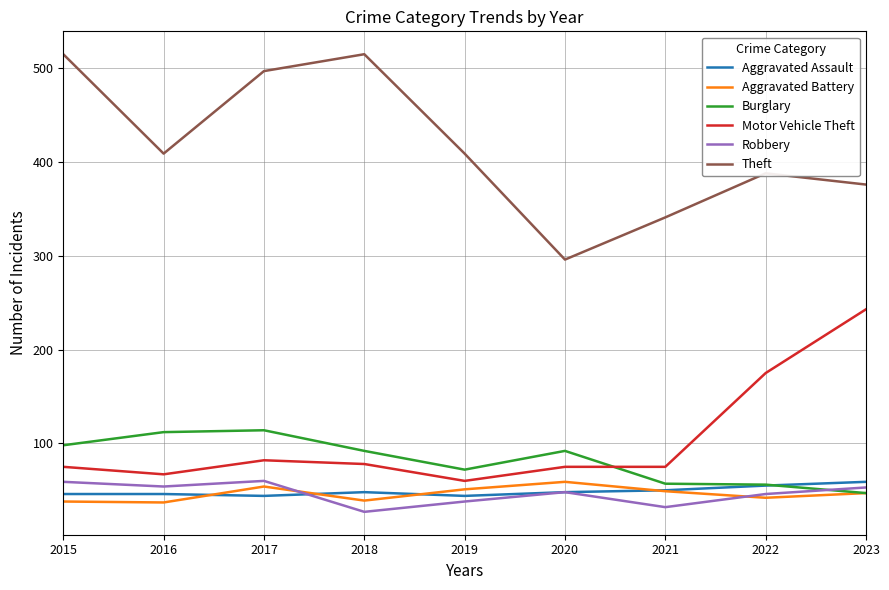

Where do Robbery and Burglary first cross each other?

2022 and 2023